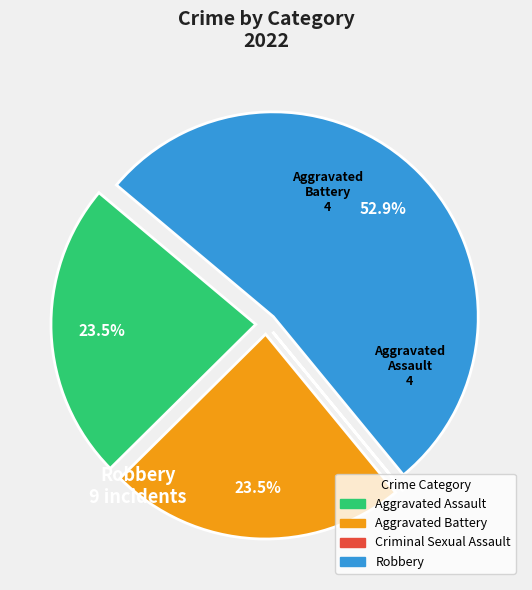

What is the ratio of the value at Aggravated Assault to the value at Aggravated Battery?

1.0